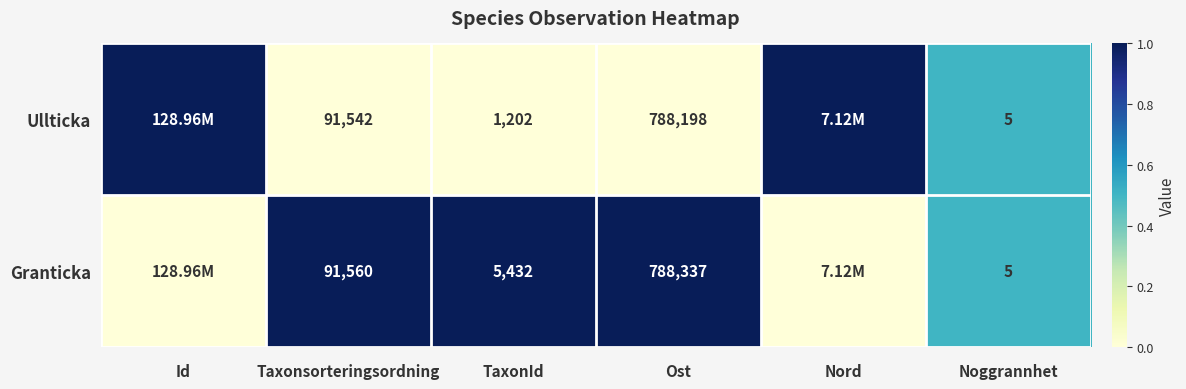

At which category is the sum across all series the highest?

Id